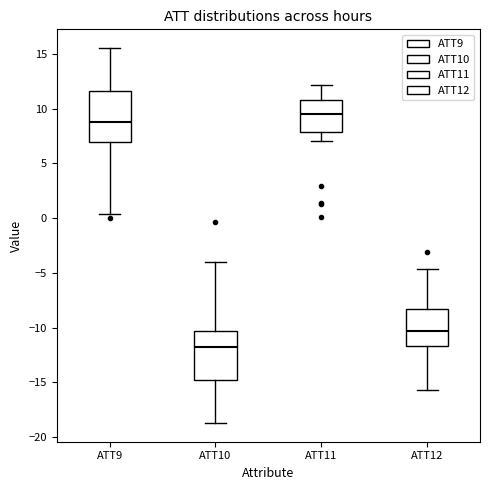

Which box has the lowest median line?

ATT10